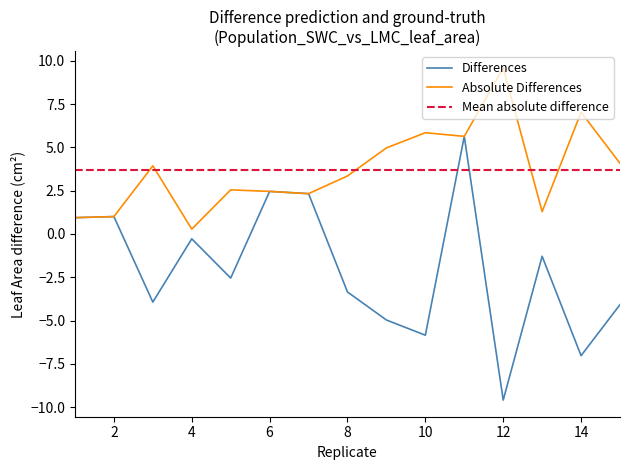

True or false: Absolute Differences has a value of 1.0 at 2.

True